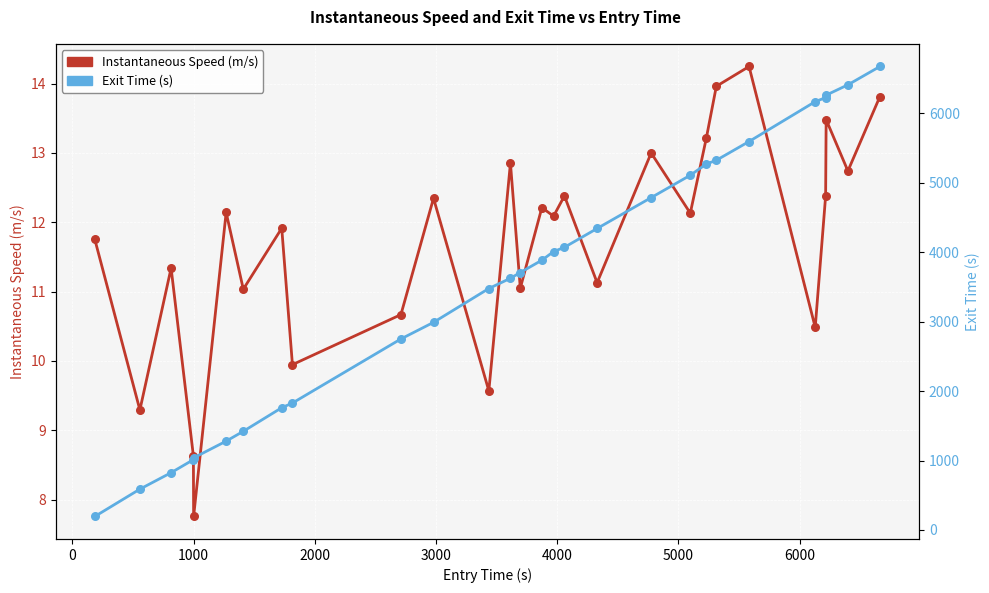

What are all the series names shown in the legend?

Instantaneous Speed (m/s), Exit Time (s)